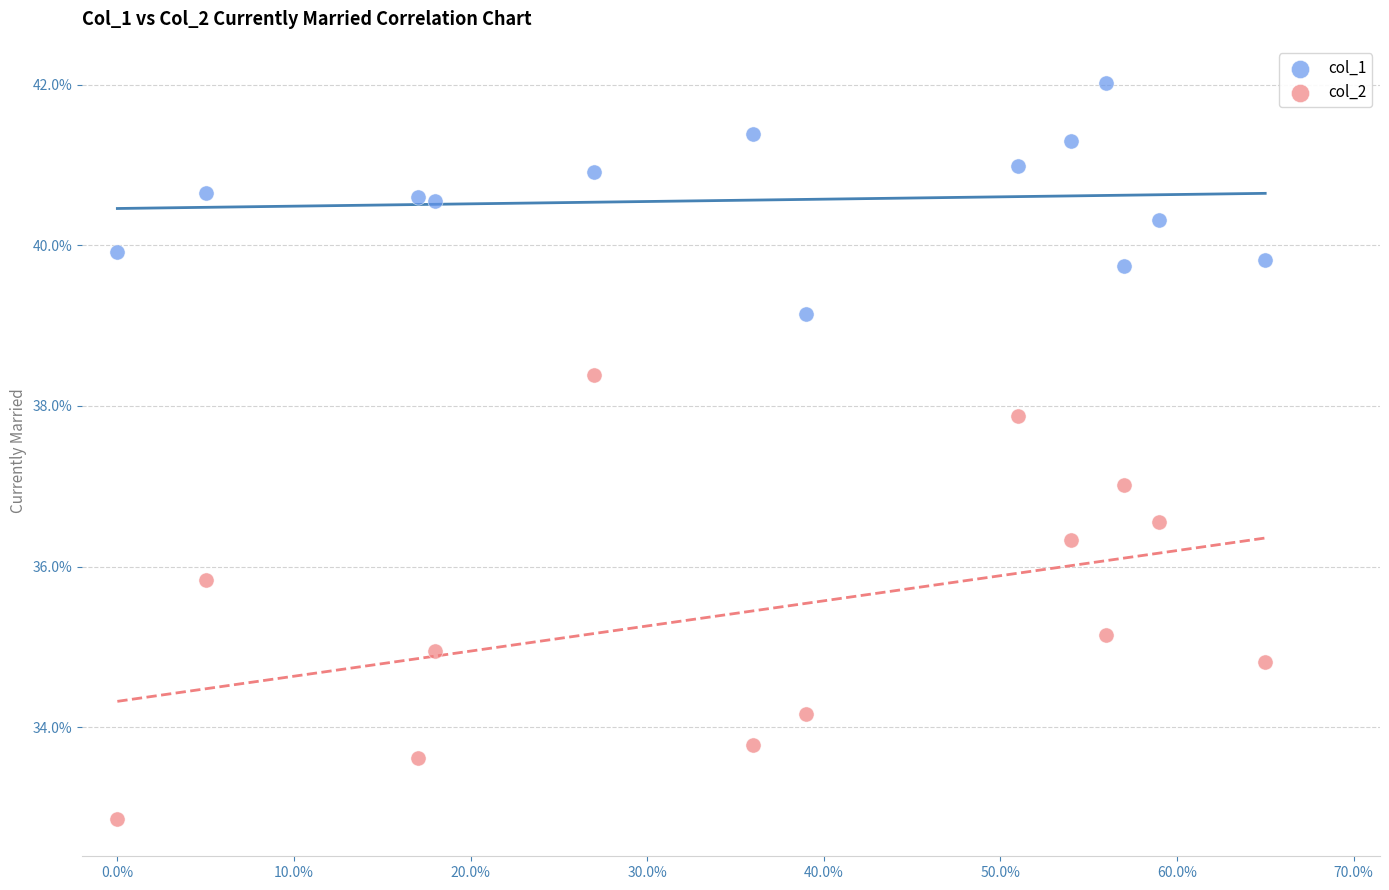

Which series reaches the minimum Y coordinate?

col_2